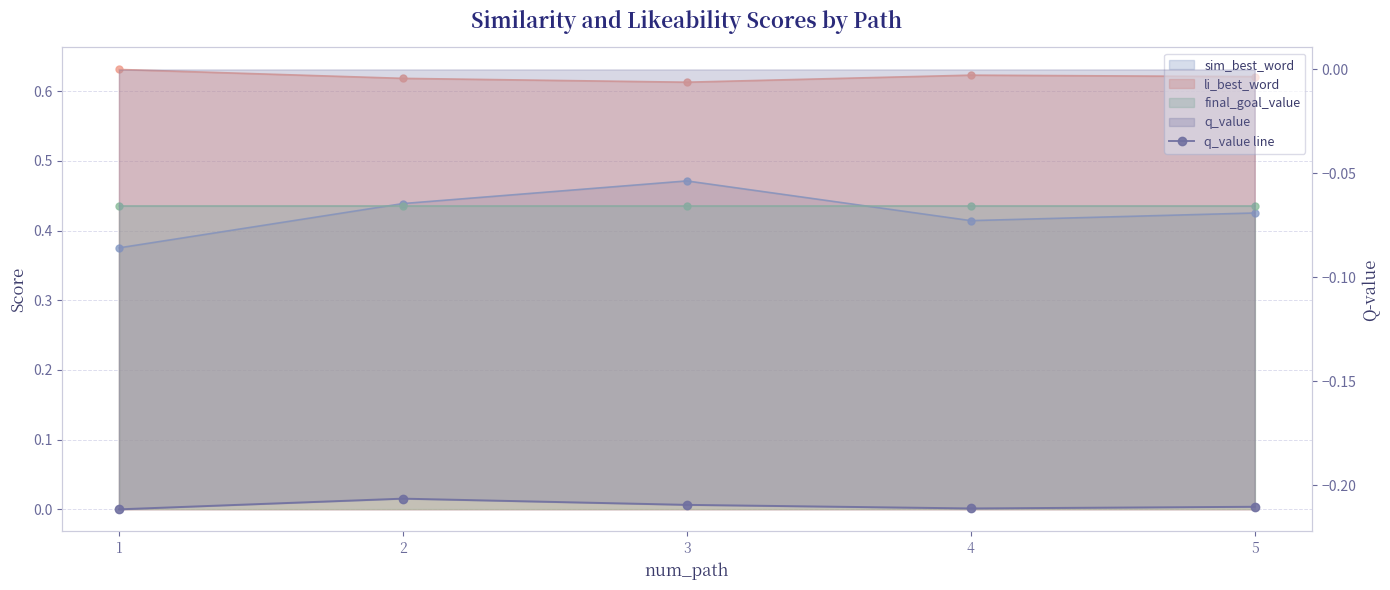

At which category does the data reach its first local valley?

4